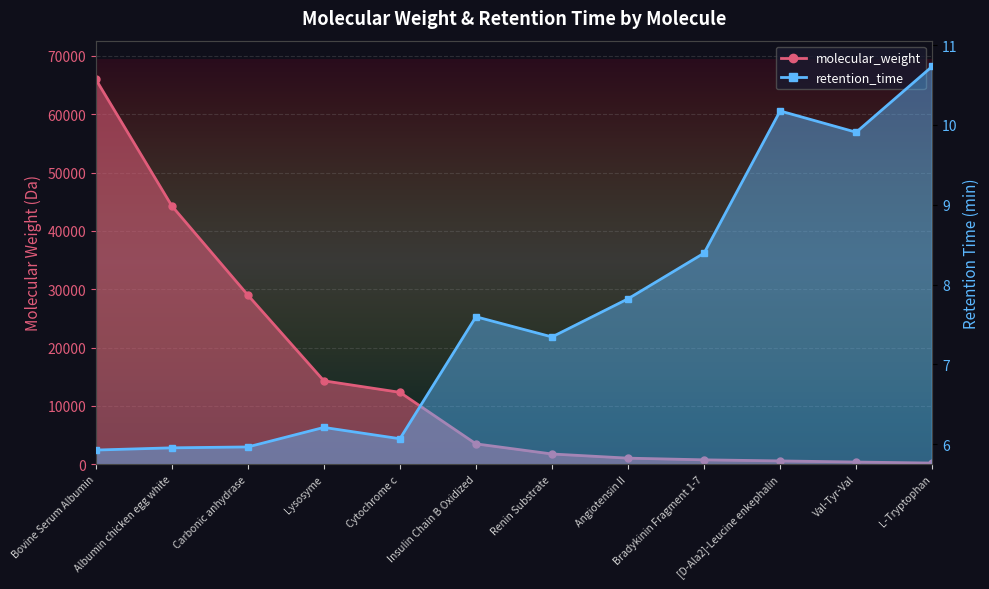

Reading left to right, transcribe all the data shown in this chart.

molecular_weight: 66000.0	44287.0	29000.0	14300.0	12327.0	3496.0	1759.0	1046.0	757.0	570.0	379.0	204.0
retention_time: 5.9	6.0	6.0	6.2	6.1	7.6	7.3	7.8	8.4	10.2	9.9	10.7